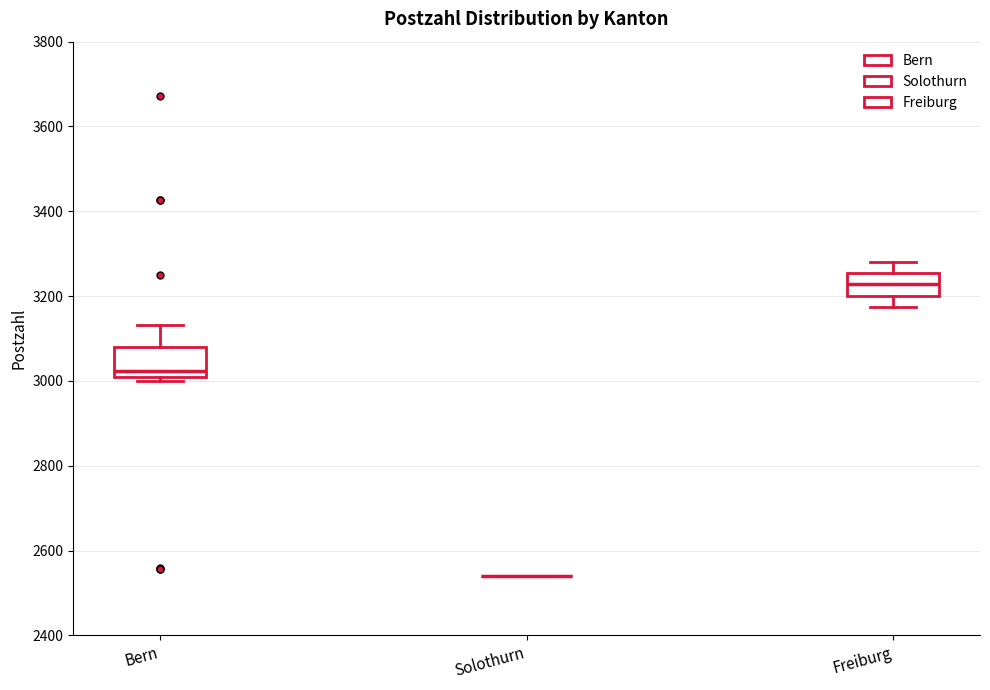

Reading left to right, read every box against the y-axis: the position of its median line, the range the box covers, and the ends of its whiskers. The values are not printed on the chart, so give them approximately, as read against the axis.

Bern: median 3020 (just above the box's lower edge), box 3020 to 3080, whiskers 3000 to 3140
Solothurn: box collapsed to a line at 2540, whiskers 2540 to 2540
Freiburg: median 3220, box 3200 to 3260, whiskers 3180 to 3280